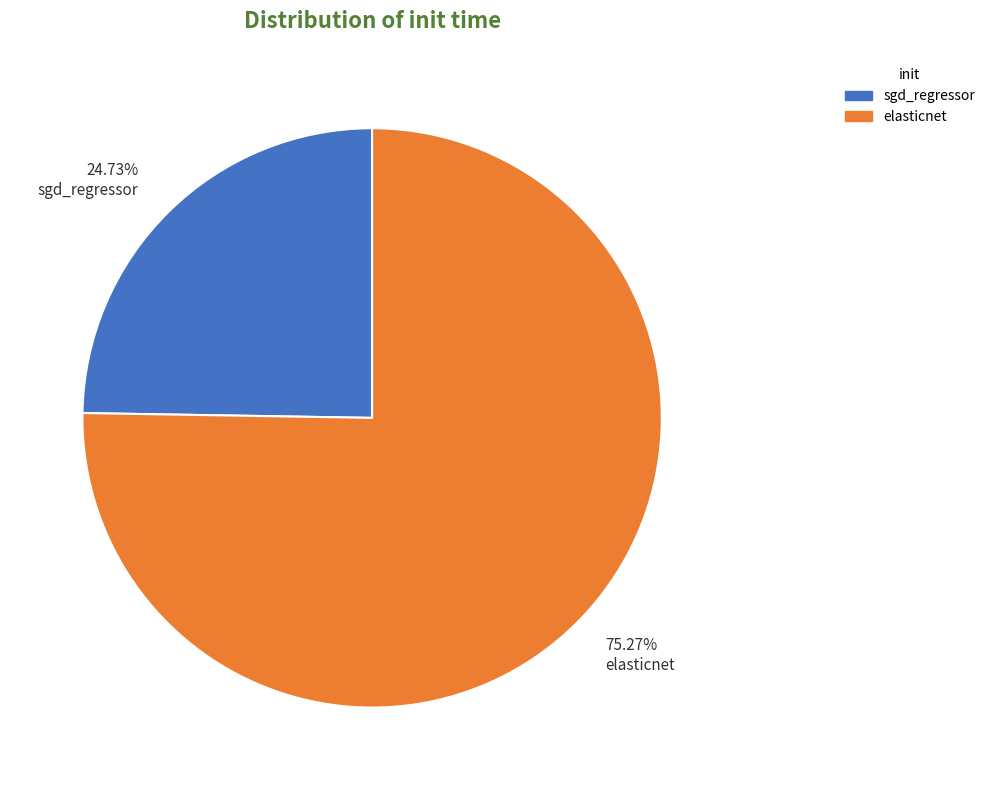

Count the number of slices in the pie.

2